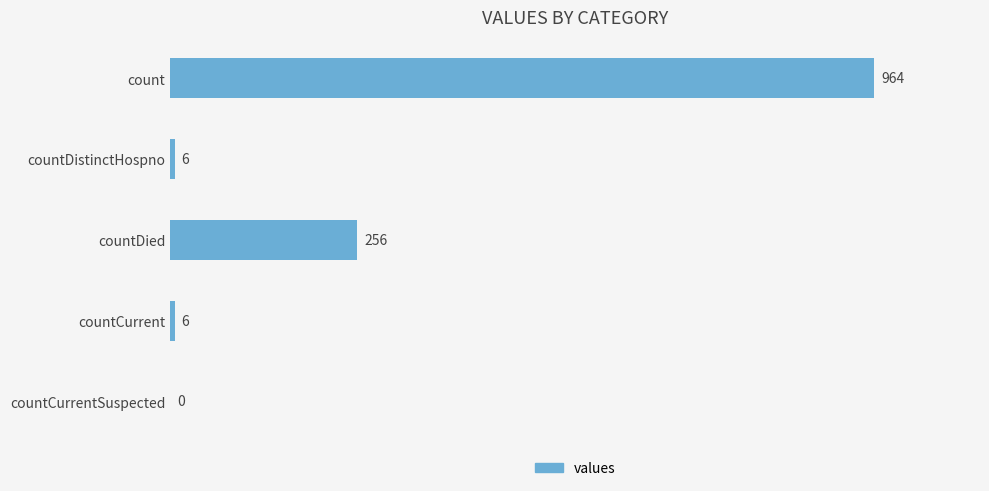

What is the average value?

246